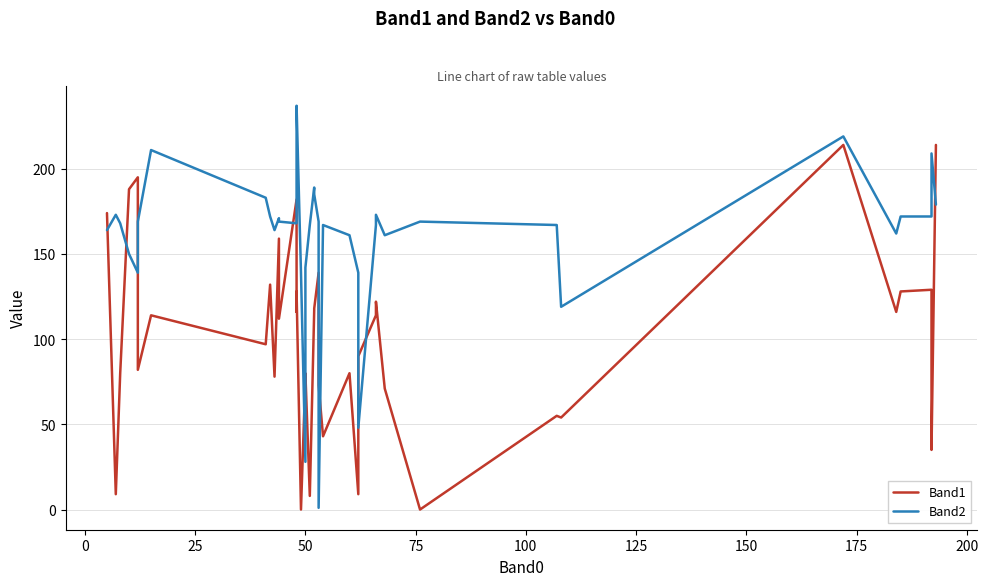

How many lines are shown in the chart?

2